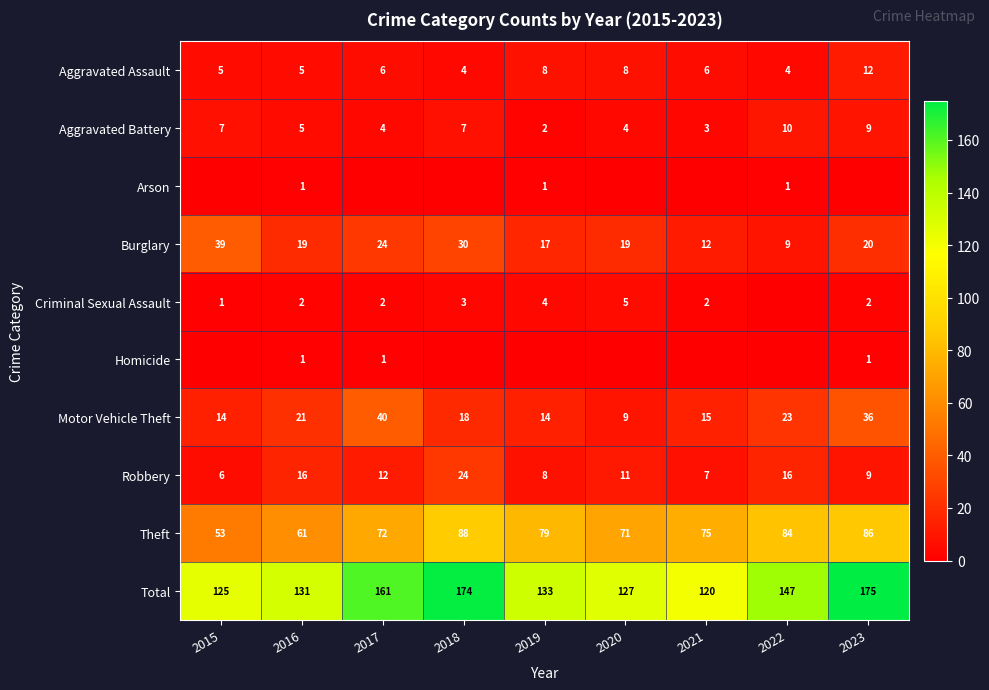

What is the sum of the Robbery values at 2017 and 2023?

21